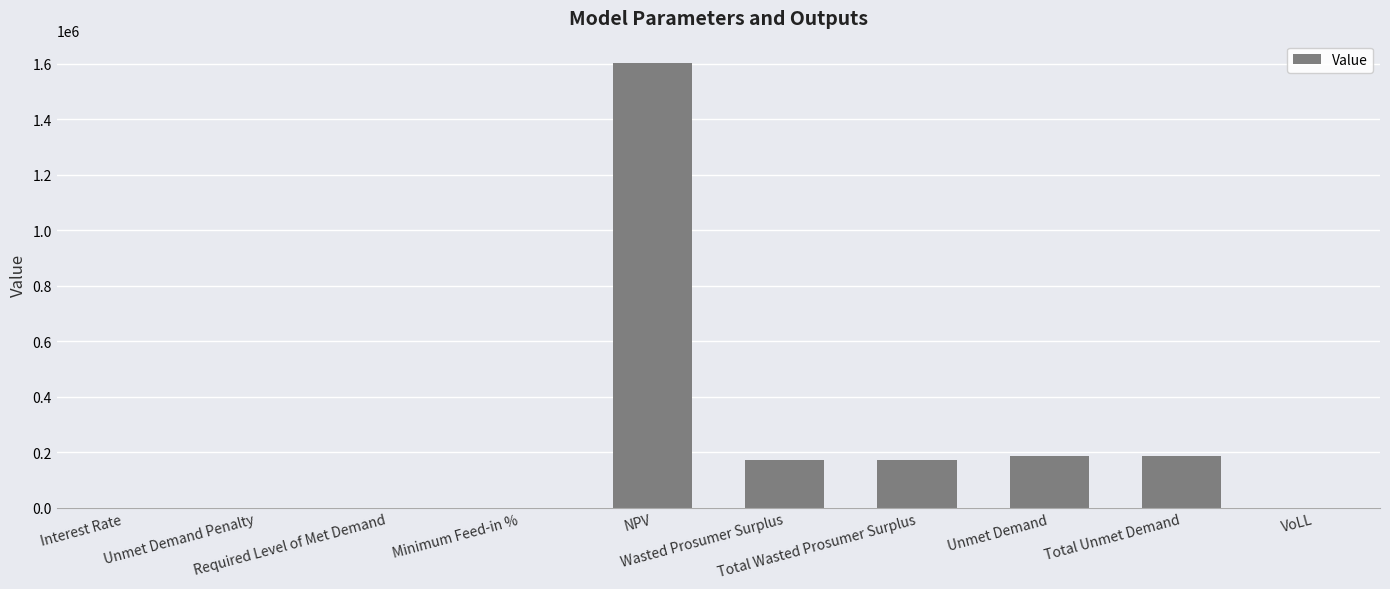

What is the greatest value displayed?

1603465.7